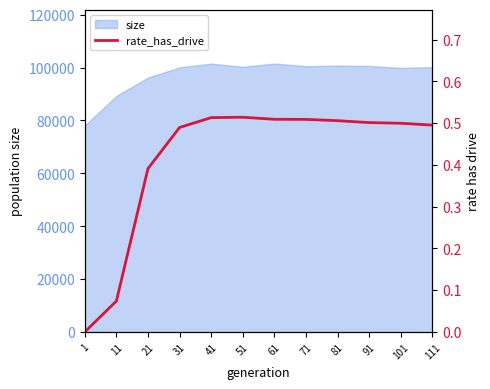

The value at 71 is 0.8. True or false?

False